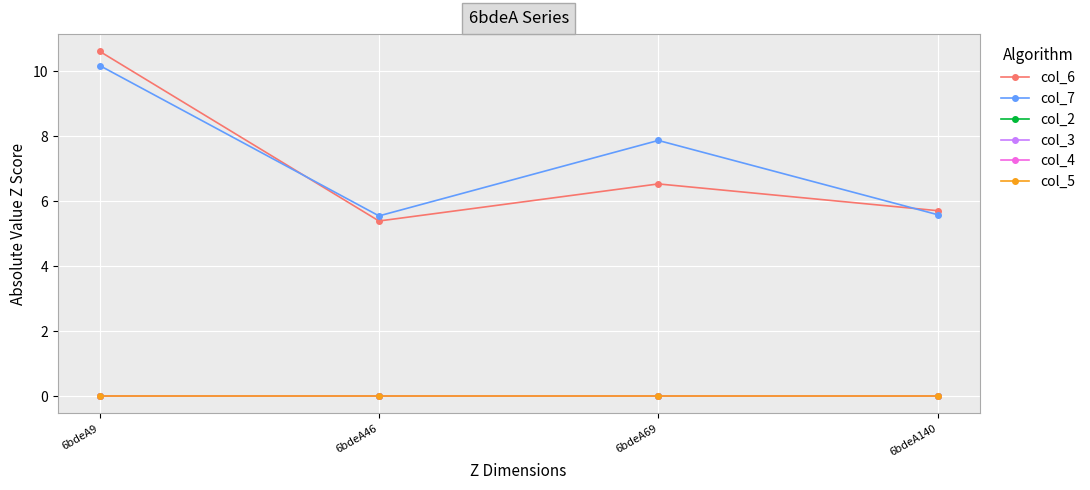

Is this an area chart (filled region under the line)?

No